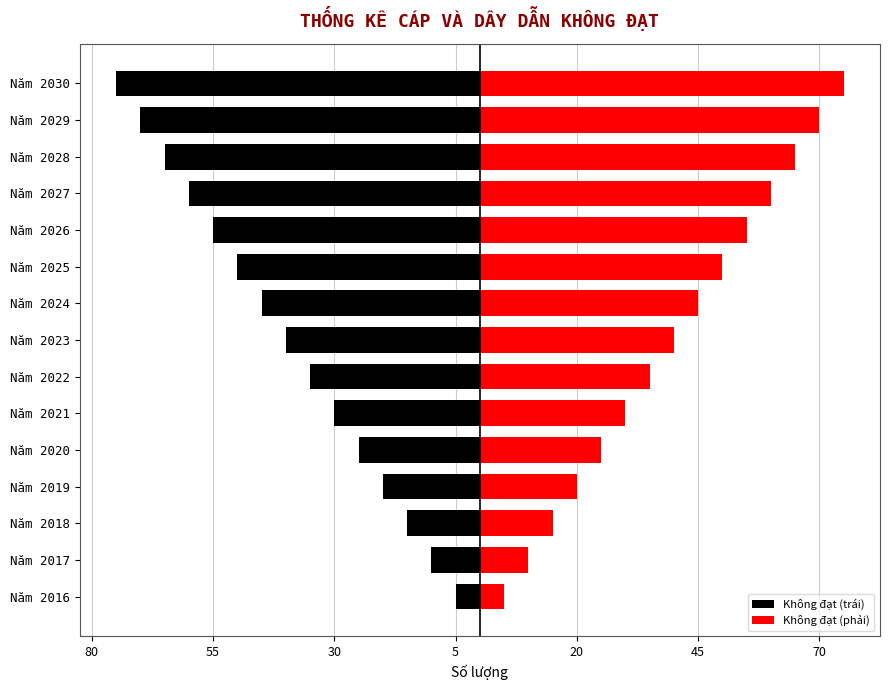

What is the approximate value of Không đạt (trái) at Năm 2025, to the nearest 10?

-50